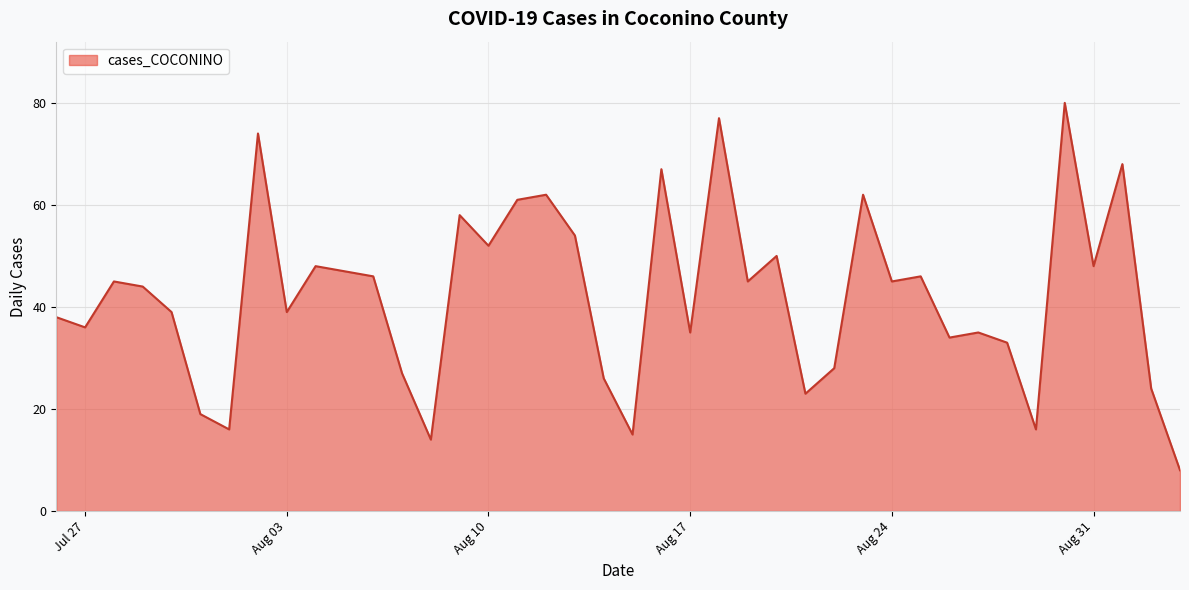

Count the number of categories in the chart.

40